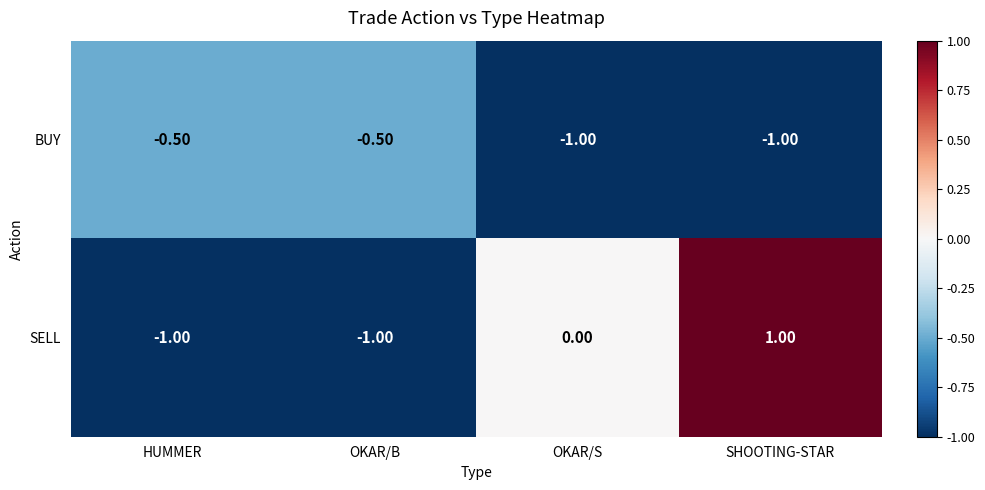

Rank the series by their average value, from highest to lowest.

SELL, BUY